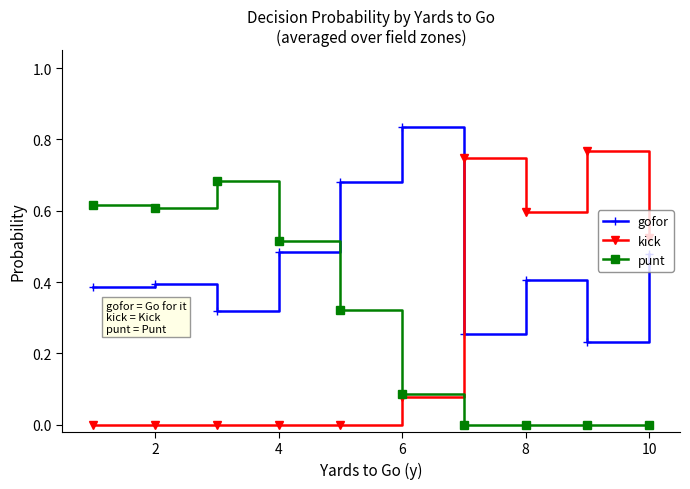

Rank the series by their maximum value, from highest to lowest.

gofor, kick, punt